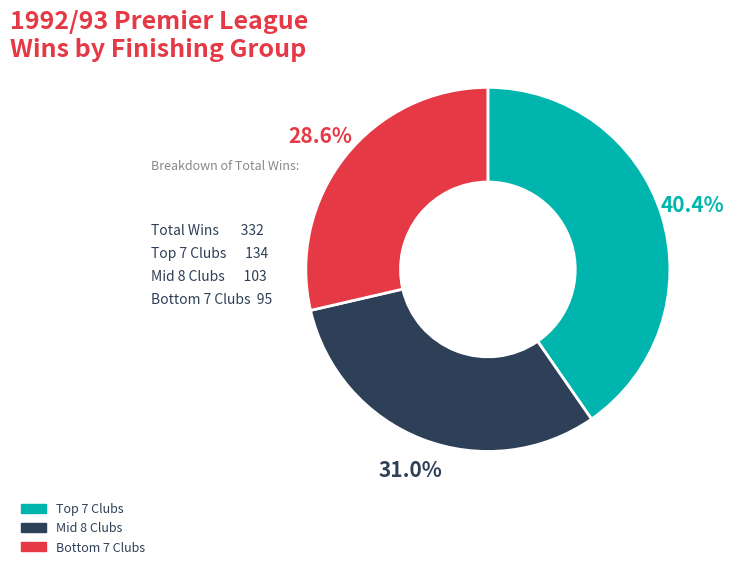

Does any single category account for the majority?

No